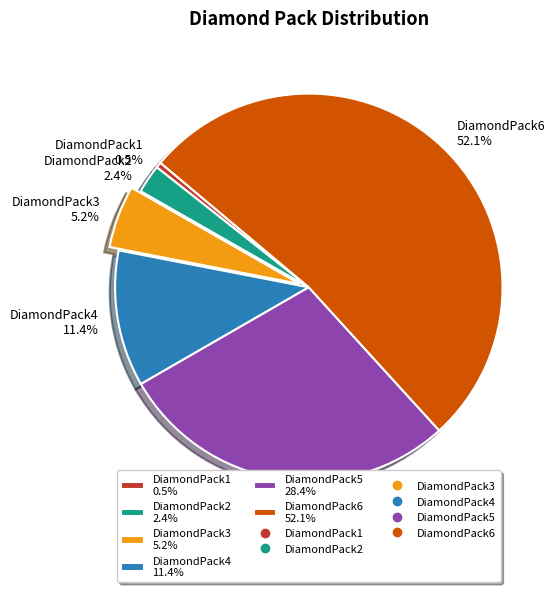

Is DiamondPack2 the majority of the pie?

No